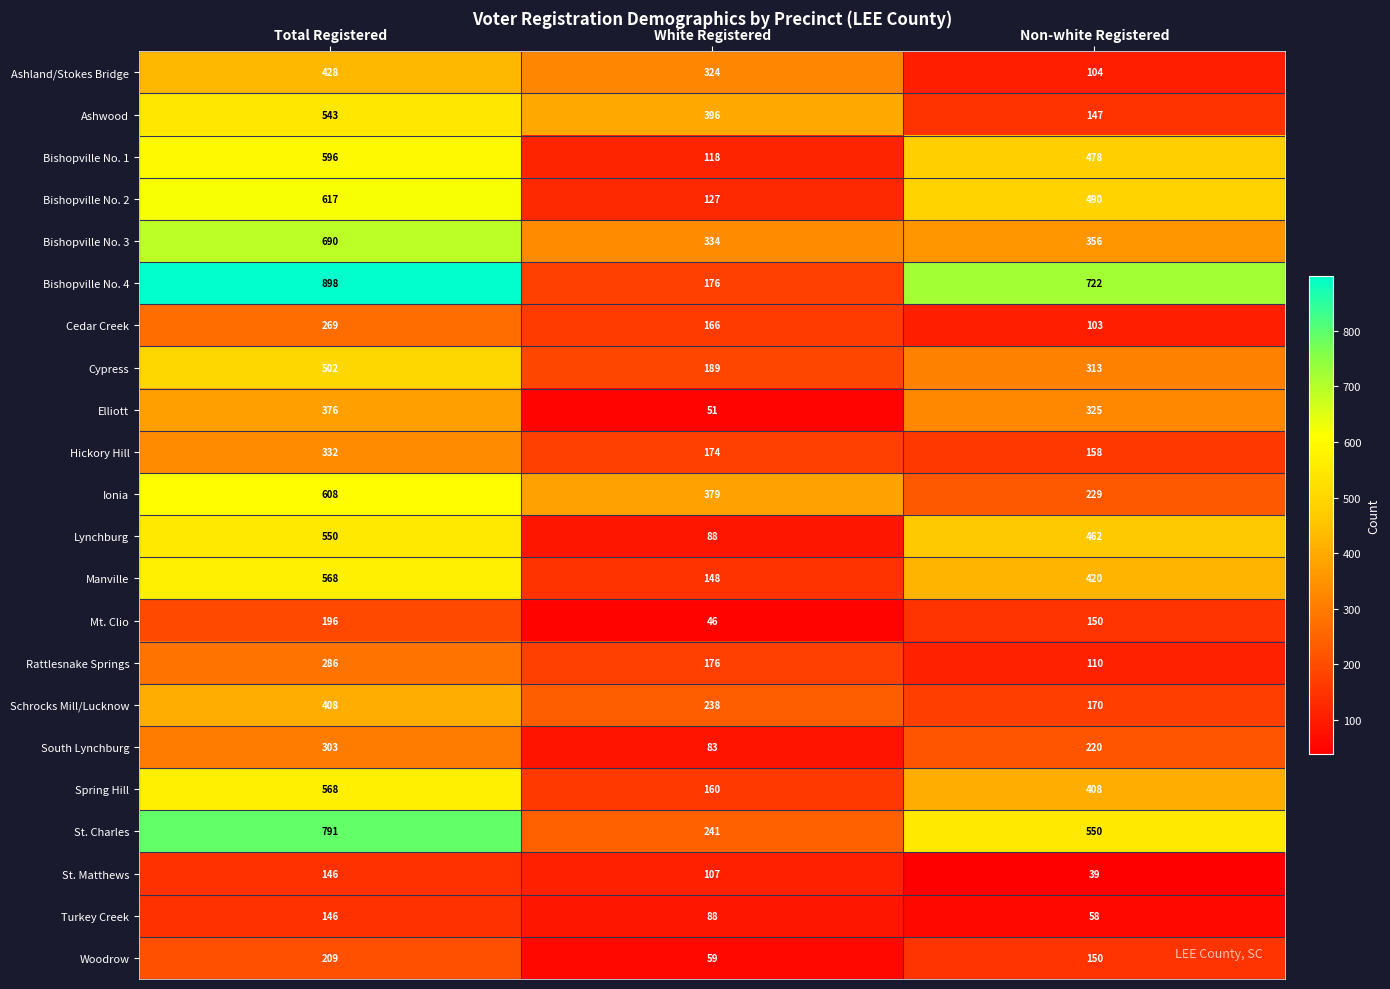

Where does the Bishopville No. 3 series first go above 356?

Total Registered